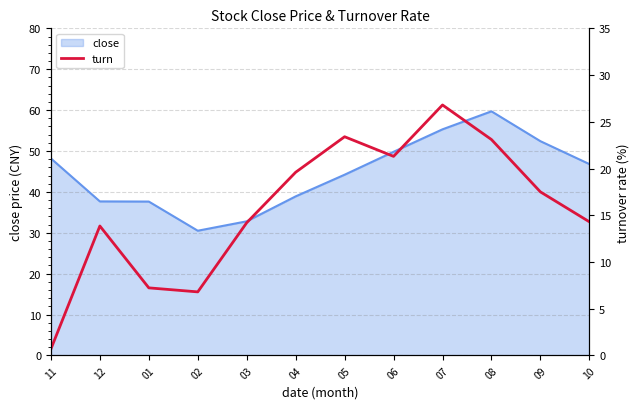

At which category does the data reach its first local peak?

12